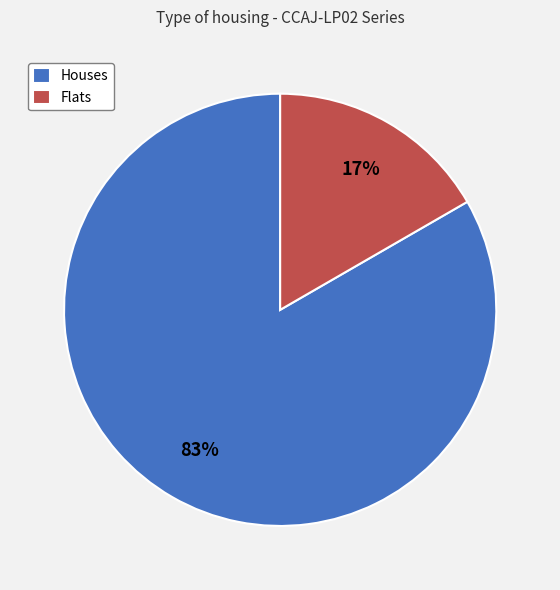

Do Houses and Flats together represent more than half of the pie?

Yes